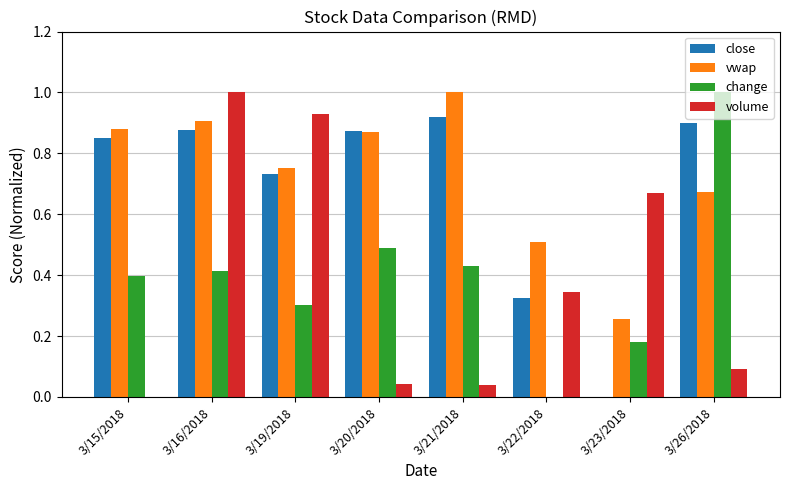

The value of vwap at 3/19/2018 is 1.0. True or false?

False